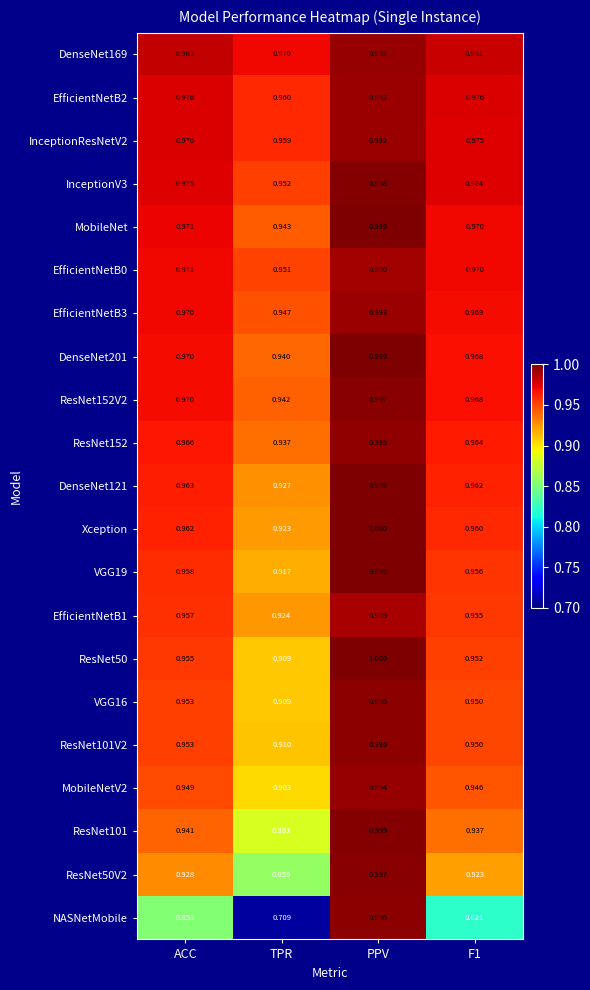

Which category has the lowest value across all series?

TPR